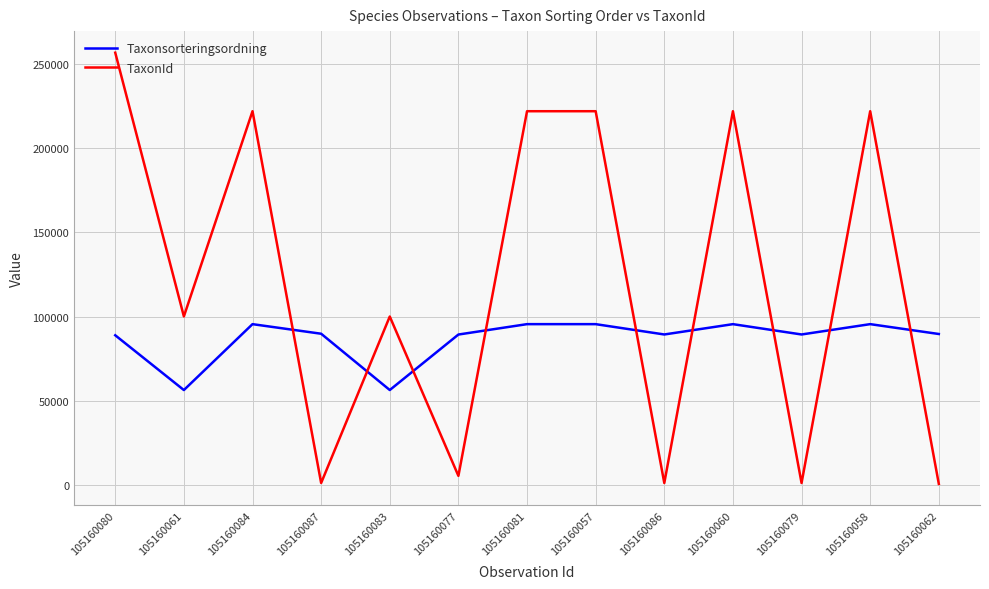

List the series in order of their overall mean, highest first.

TaxonId, Taxonsorteringsordning